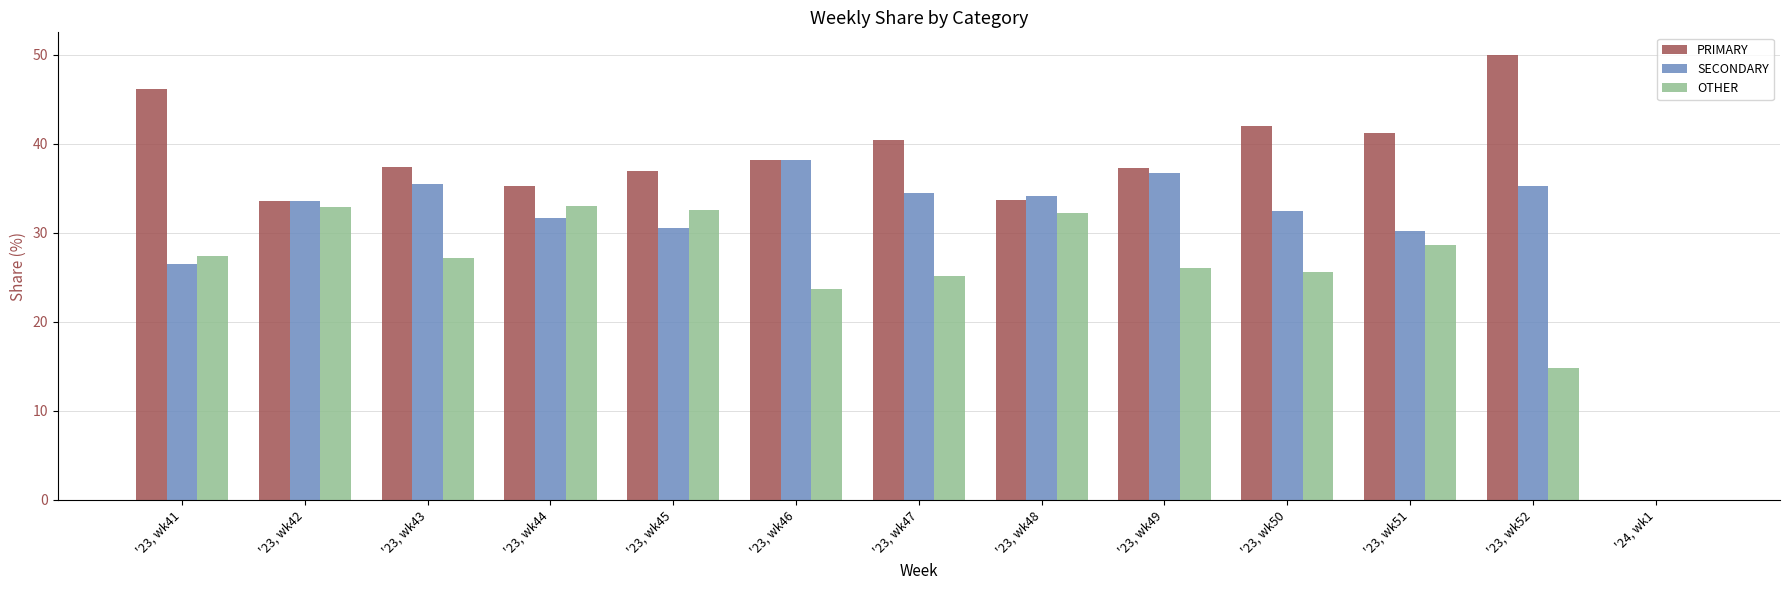

Read the SECONDARY value at '23, wk45.

30.6